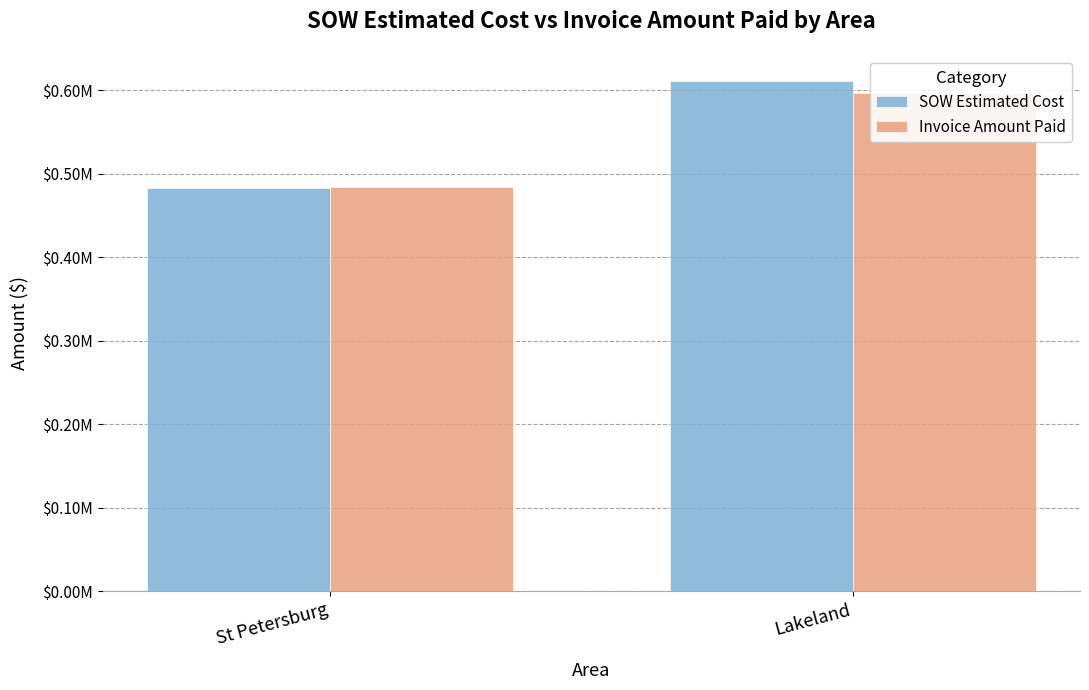

Reading left to right, what are all the values shown in this chart?

SOW Estimated Cost: 483731.0	611027.5
Invoice Amount Paid: 483979.5	596677.5